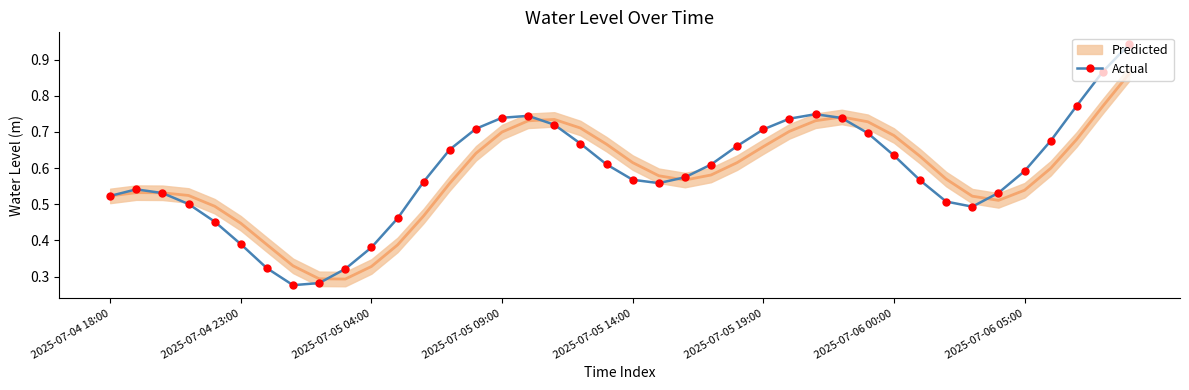

The value at 2025-07-04 18:00 is 0.9. True or false?

False